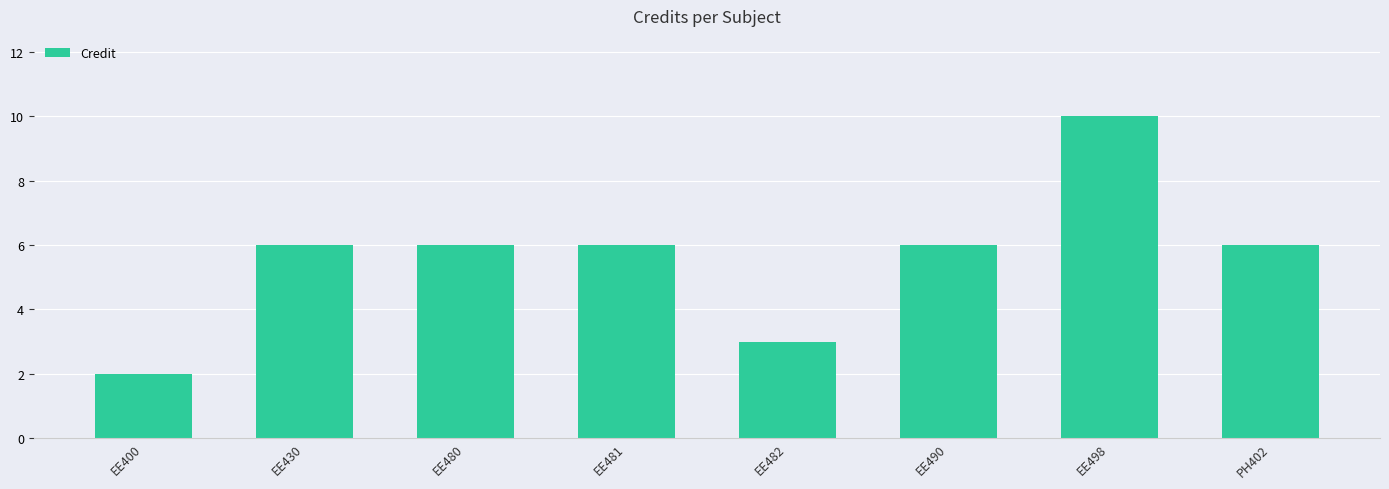

Count the values in the range 6 to 7.

5